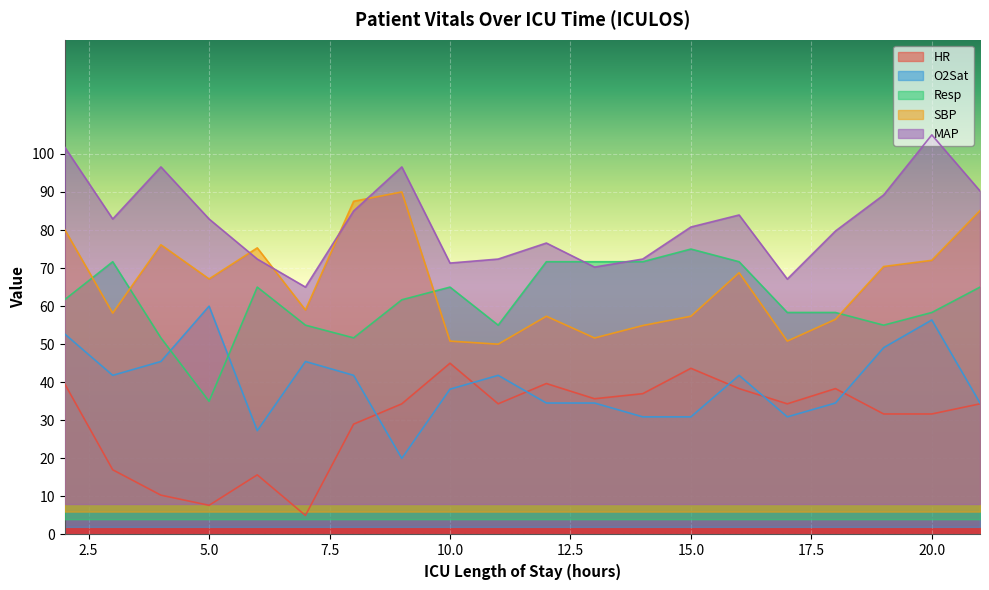

The O2Sat series shows 69.7 at 19. True or false?

False